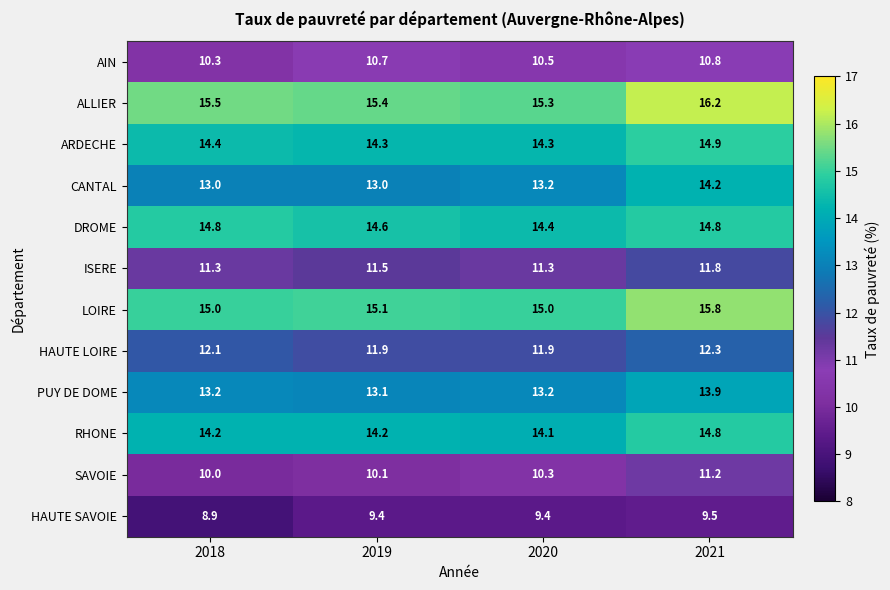

What is the greatest value displayed?

16.2